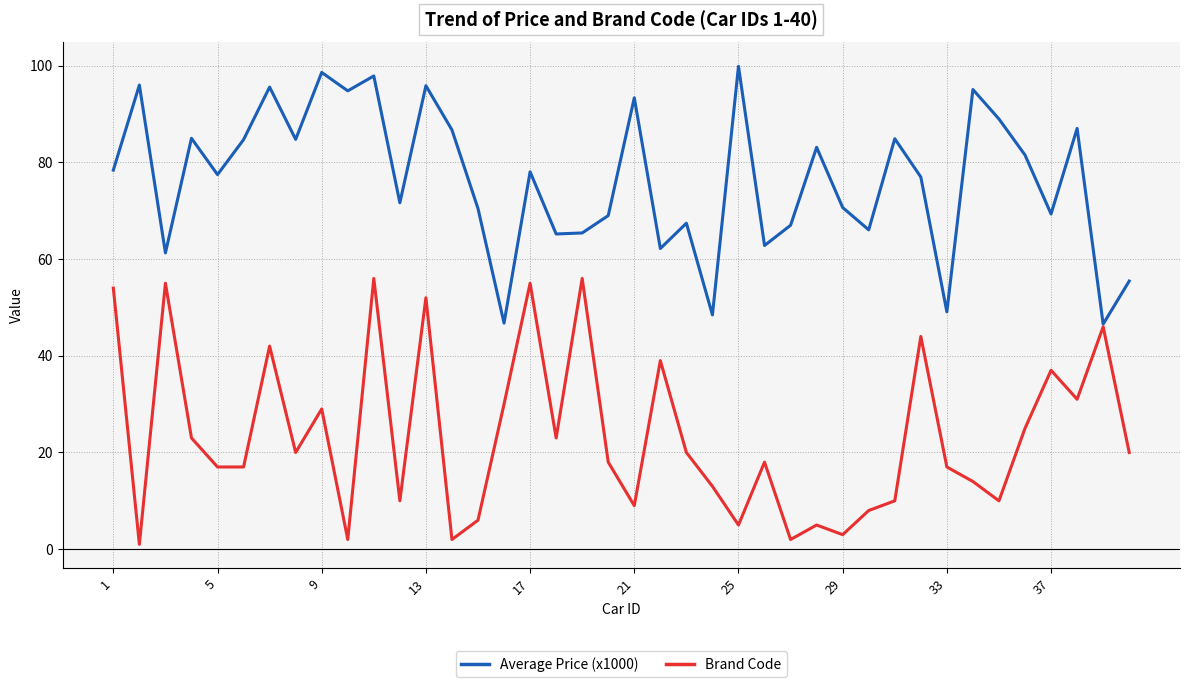

What is the maximum value for Brand Code?

56.0